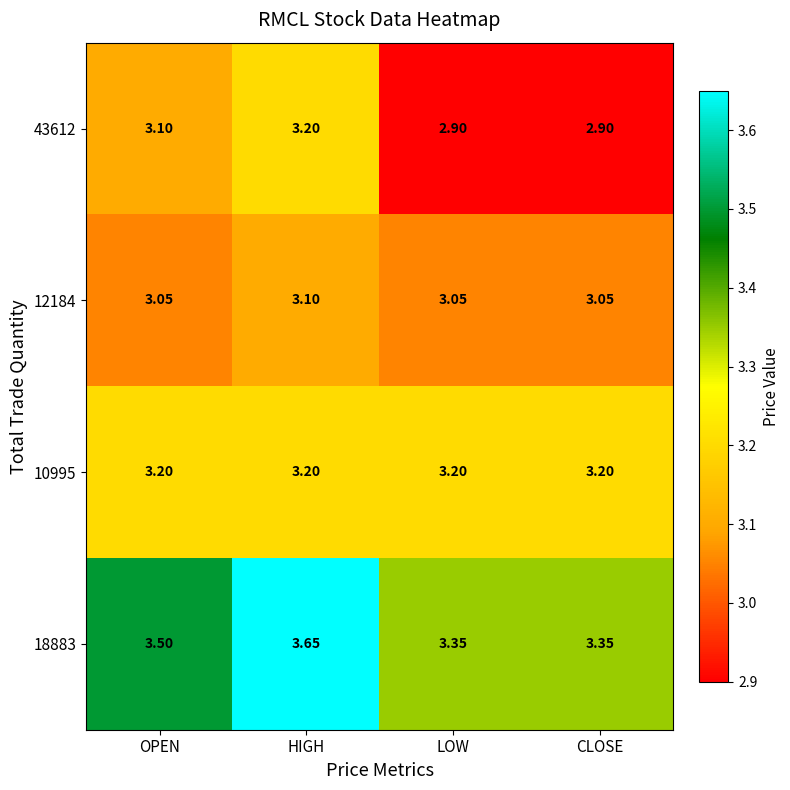

What is the total value across all series at CLOSE?

12.5